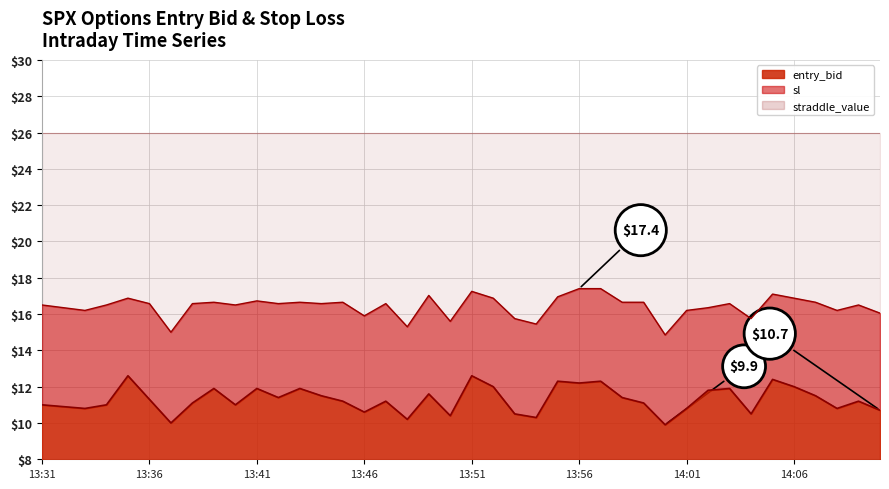

Where does the data first go above 11?

13:35